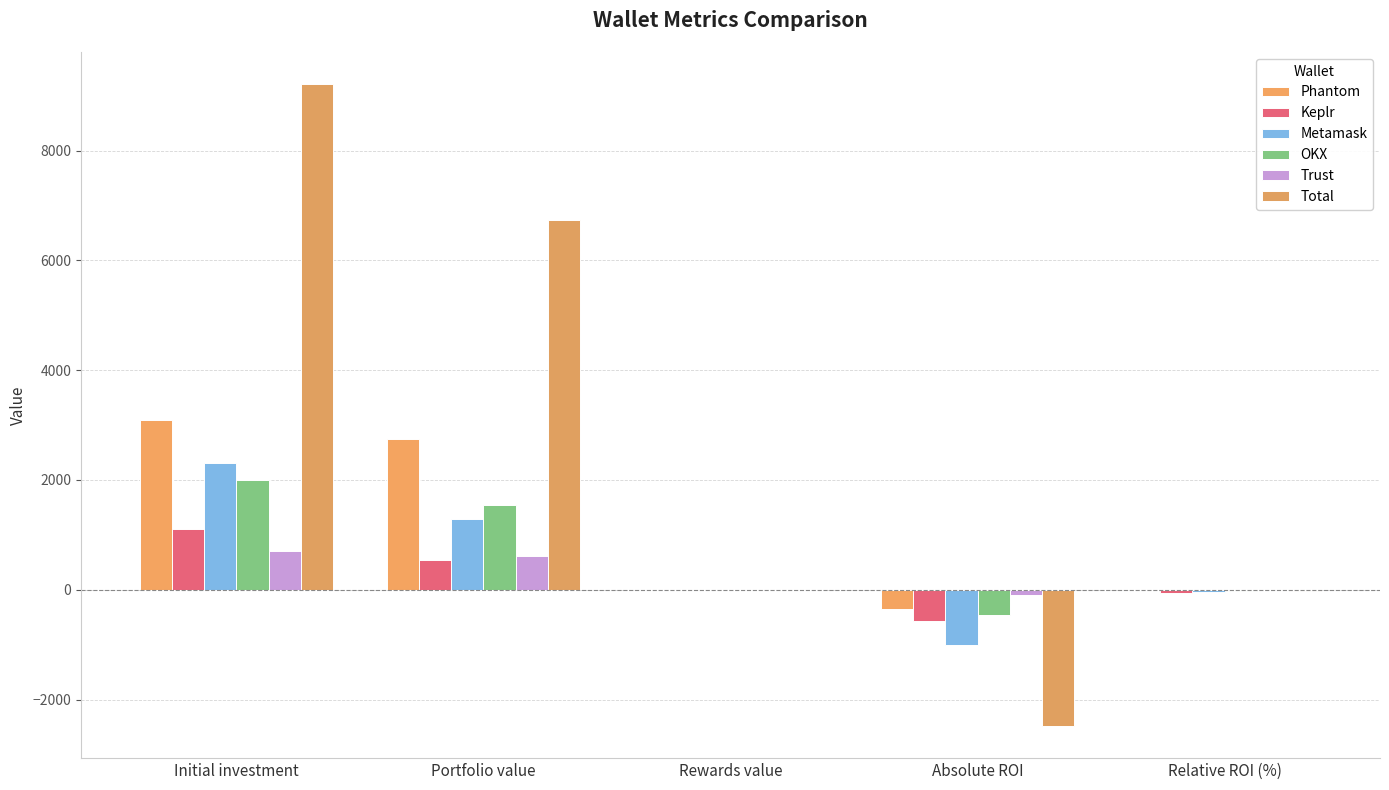

How many data points does each series have?

5